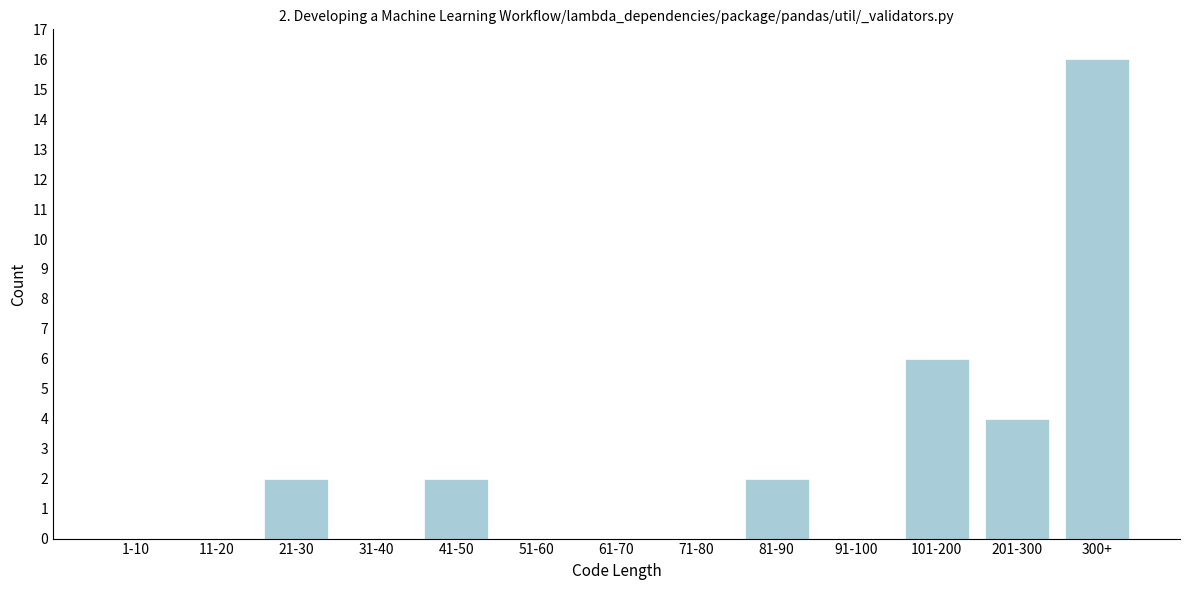

Reading left to right, transcribe all the data shown in this chart.

1-10=0	11-20=0	21-30=2	31-40=0	41-50=2	51-60=0	61-70=0	71-80=0	81-90=2	91-100=0	101-200=6	201-300=4	300+=16